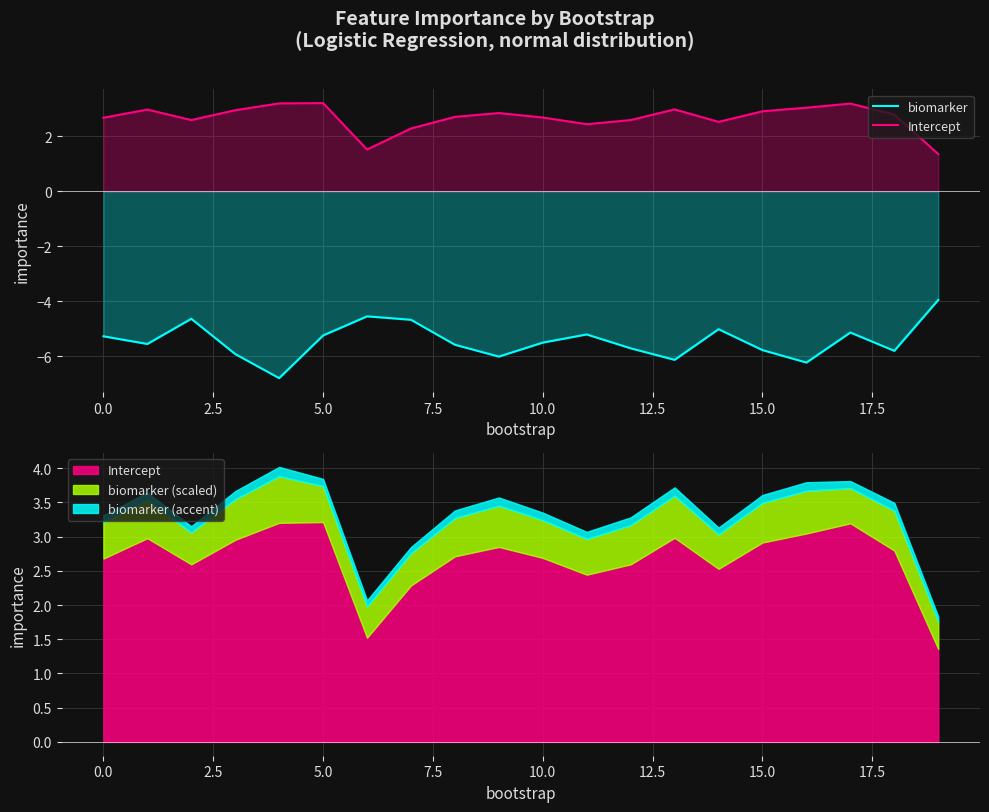

What value does the Intercept series have at 13?

3.0